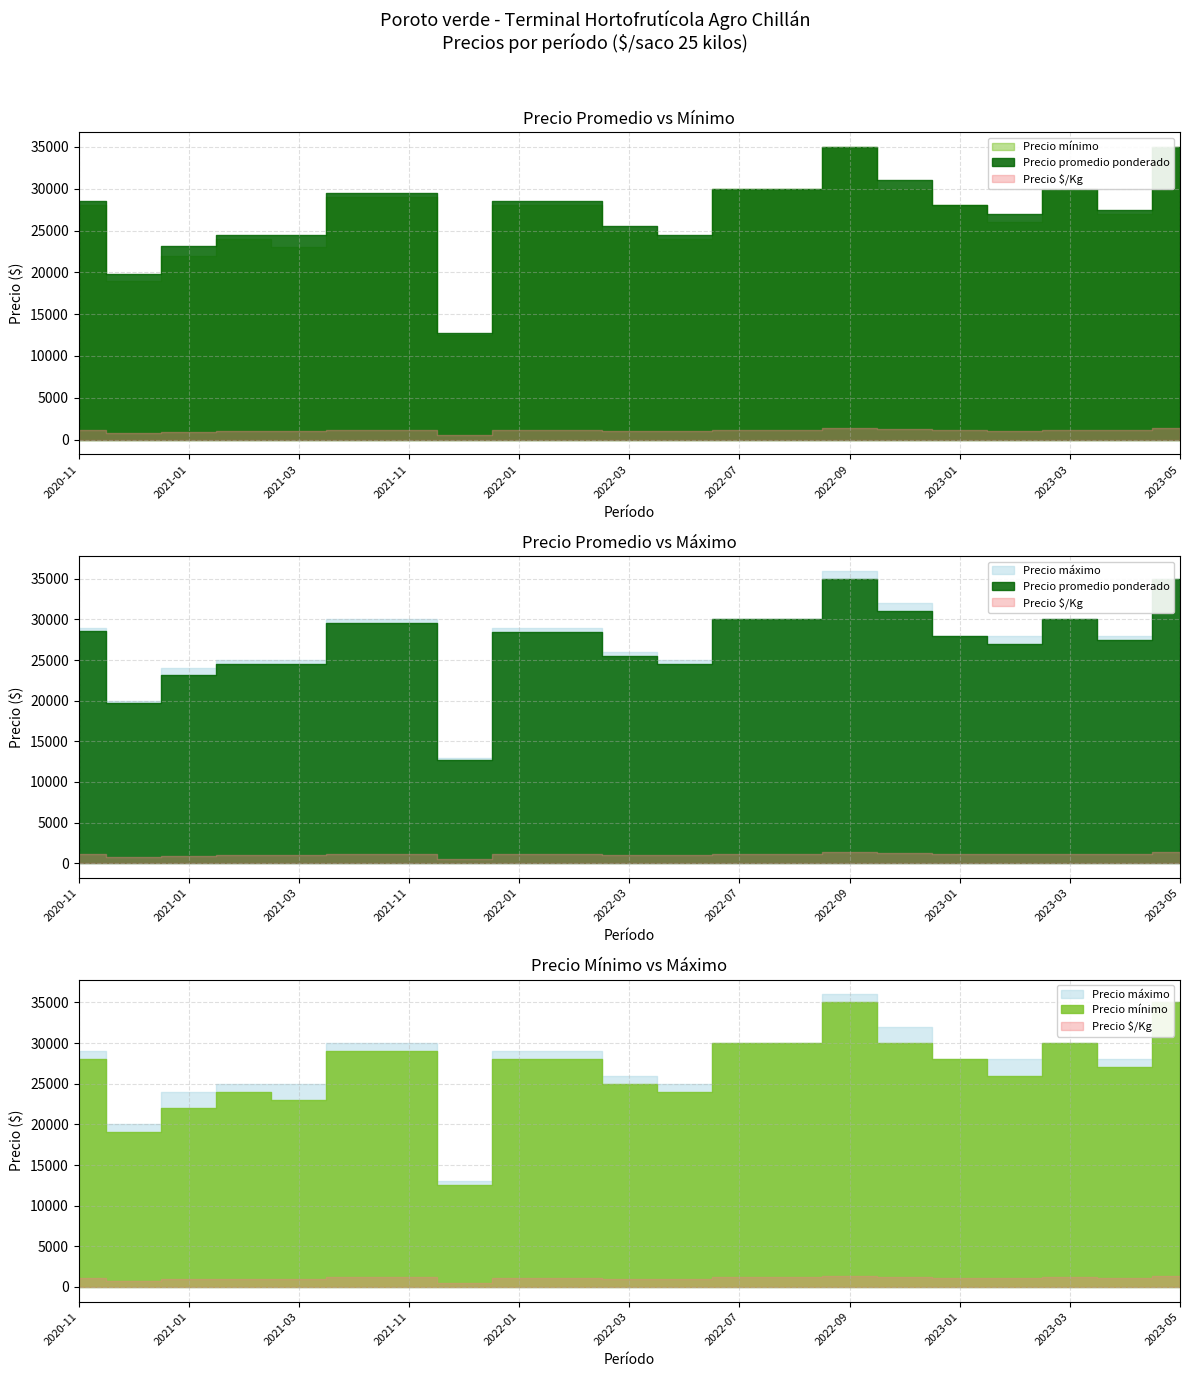

Reading right to left, list all the values displayed in this chart.

Precio promedio ponderado: 35000	27500	30000	27000	28000	31000	35000	30000	30000	24500	25500	28500	28500	12750	29500	29500	24500	24500	23143	19750	28532
Precio mínimo: 35000	27000	30000	26000	28000	30000	35000	30000	30000	24000	25000	28000	28000	12500	29000	29000	23000	24000	22000	19000	28000
Precio máximo: 35000	28000	30000	28000	28000	32000	36000	30000	30000	25000	26000	29000	29000	13000	30000	30000	25000	25000	24000	20000	29000
Precio $/Kg: 1400	1100	1200	1080	1120	1240	1400	1200	1200	980	1020	1140	1140	510	1180	1180	980	980	926	790	1141